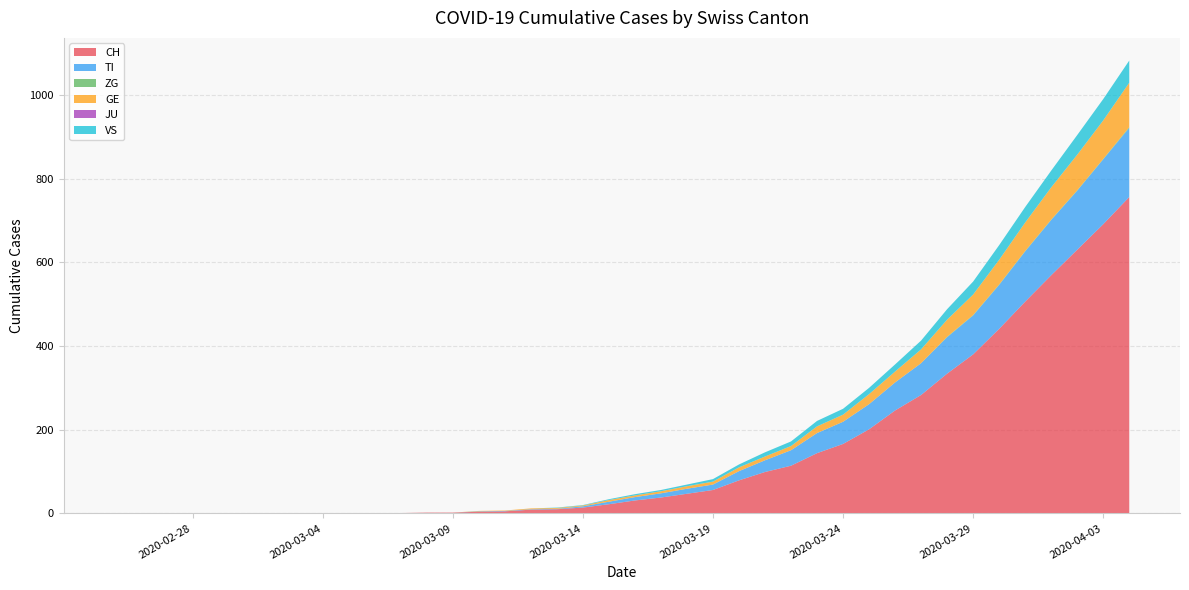

Reading right to left, extract all data points from this chart.

CH: 756	691	630	569	506	441	380	334	283	246	201	166	144	114	99	79	56	47	38	31	22	14	10	9	5	4	2	2	1	1	0	0	0	0	0	0	0	0	0	0
TI: 165	155	141	132	120	105	93	87	76	67	60	53	48	37	28	22	13	12	10	8	6	3	1	1	1	1	0	0	0	0	0	0	0	0	0	0	0	0	0	0
ZG: 2	1	1	1	1	1	1	1	0	0	0	0	0	0	0	0	0	0	0	0	0	0	0	0	0	0	0	0	0	0	0	0	0	0	0	0	0	0	0	0
GE: 106	92	85	77	68	59	49	41	33	26	24	17	16	10	9	9	7	6	5	4	4	2	2	2	1	1	0	0	0	0	0	0	0	0	0	0	0	0	0	0
JU: 0	0	0	0	0	0	0	0	0	0	0	0	0	0	0	0	0	0	0	0	0	0	0	0	0	0	0	0	0	0	0	0	0	0	0	0	0	0	0	0
VS: 53	51	47	40	37	35	31	25	21	17	15	14	13	11	10	7	6	4	3	3	2	1	1	0	0	0	0	0	0	0	0	0	0	0	0	0	0	0	0	0